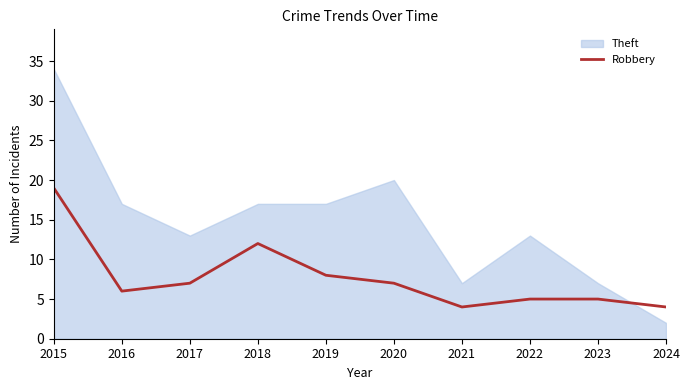

Which label corresponds to the largest value in the chart?

2015